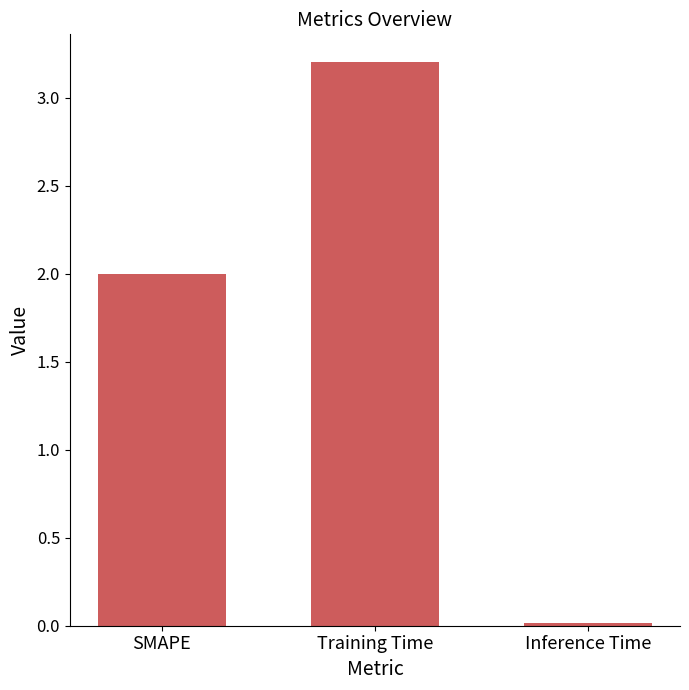

What is the sum of the values at Training Time and Inference Time?

3.2